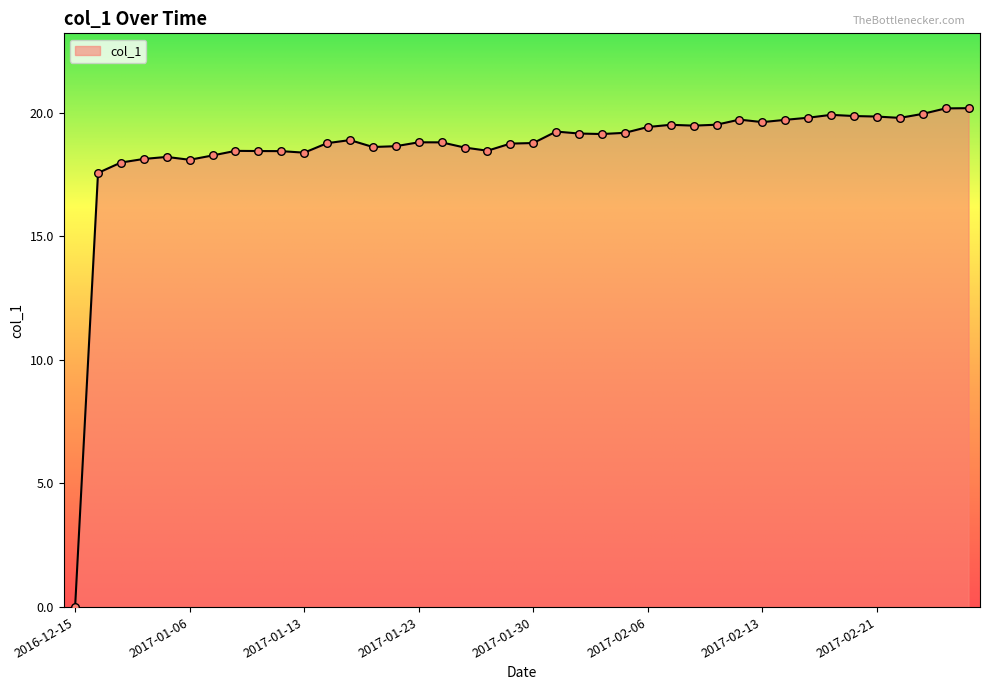

What is the maximum value shown in the chart?

20.2